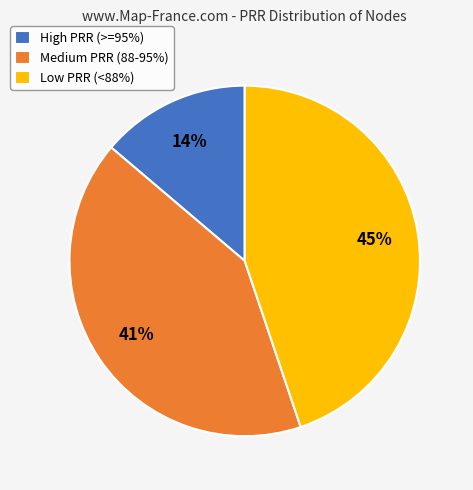

The Low PRR (<88%) slice represents 45% of the pie. True or false?

True